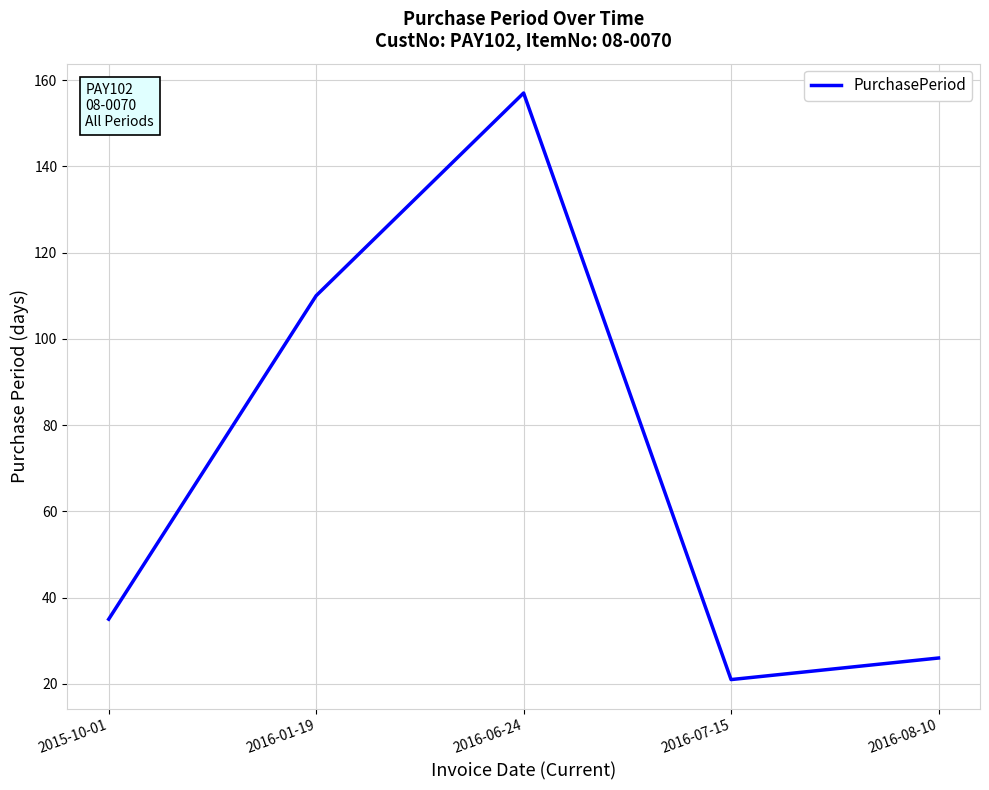

Is this an area chart (filled region under the line)?

No